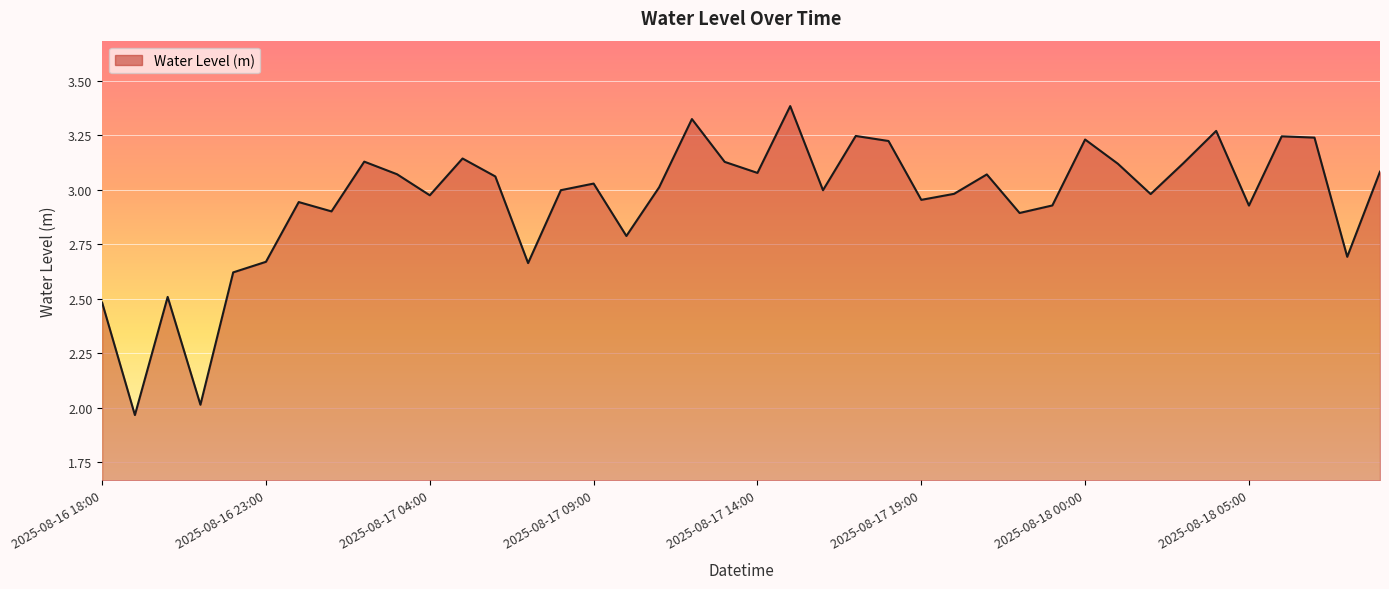

Where is the first local minimum?

2025-08-16 19:00